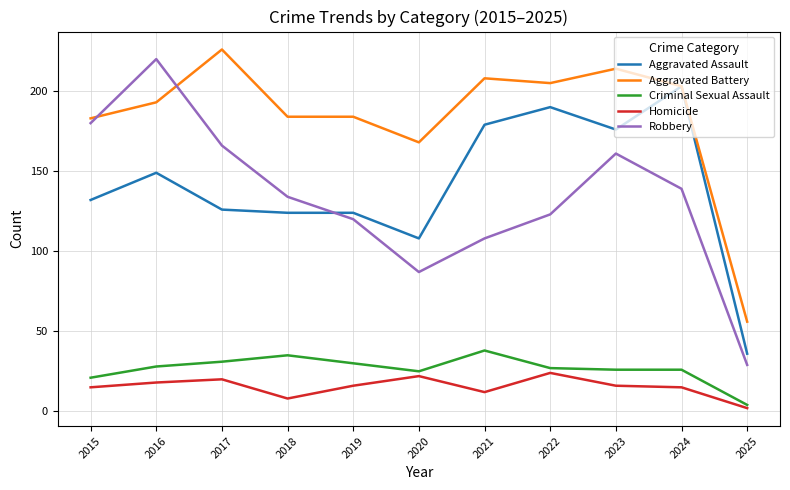

Which series has the largest range (max minus min)?

Robbery